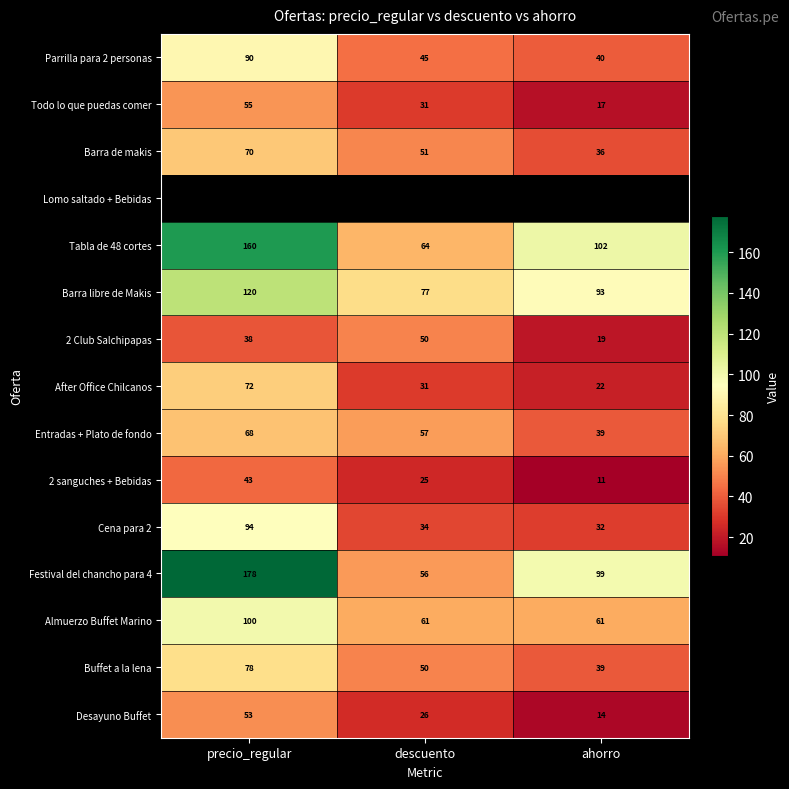

Is the value of Cena para 2 at descuento greater than the value of Parrilla para 2 personas at ahorro?

No